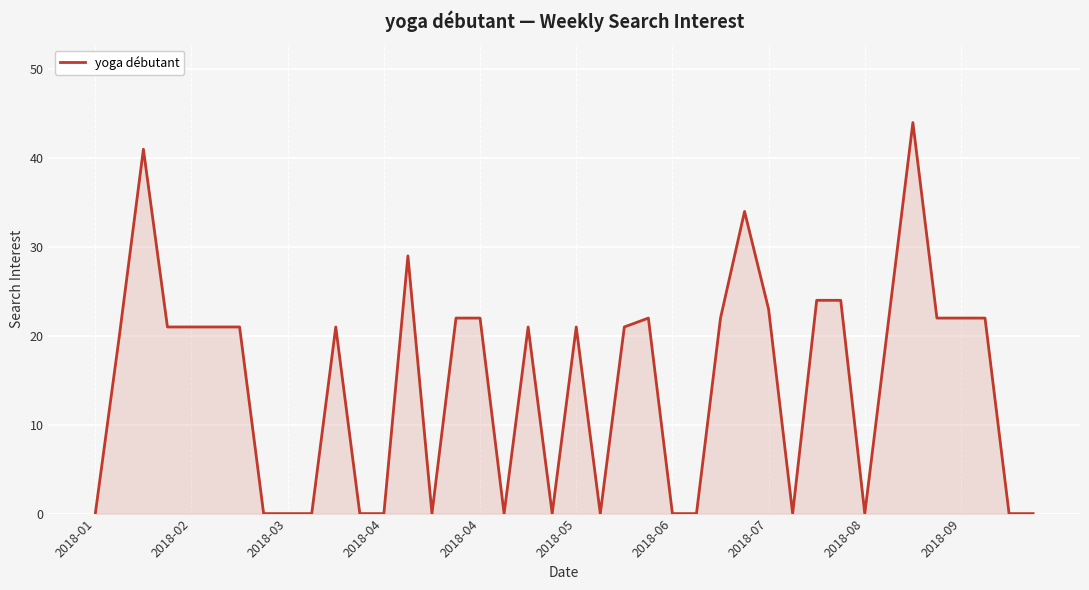

What is the maximum value shown in the chart?

44